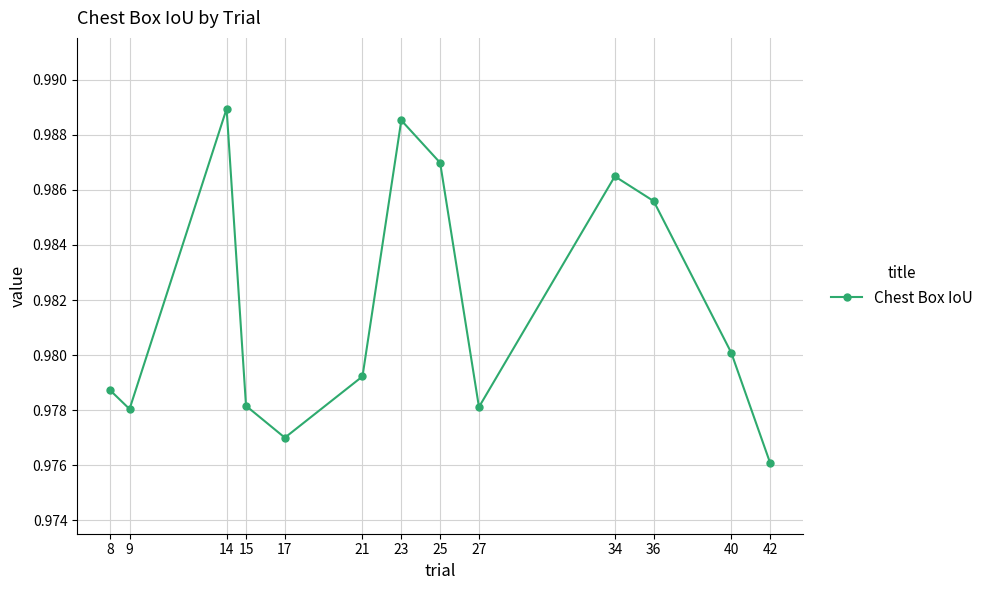

Where is the first local minimum?

9